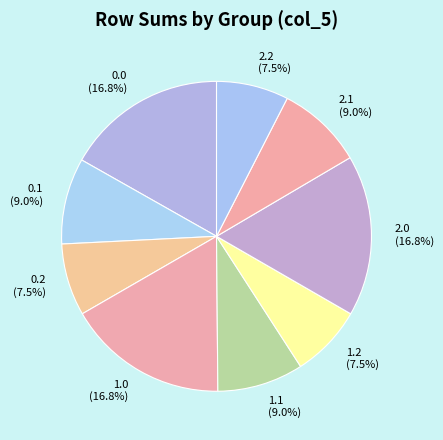

Is there any slice that represents more than half of the pie?

No